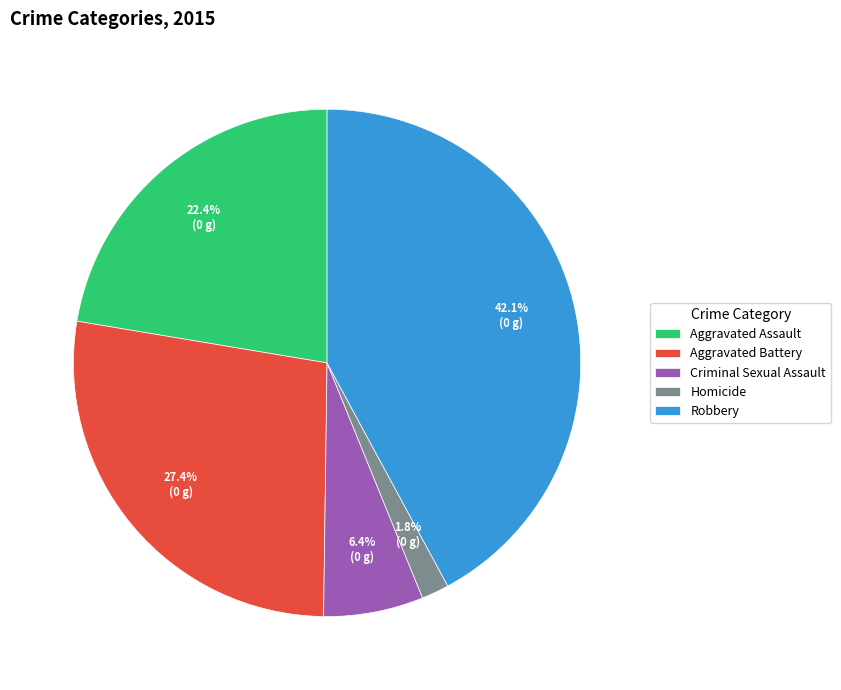

To the nearest percent, what percentage of the pie is Aggravated Assault?

22%